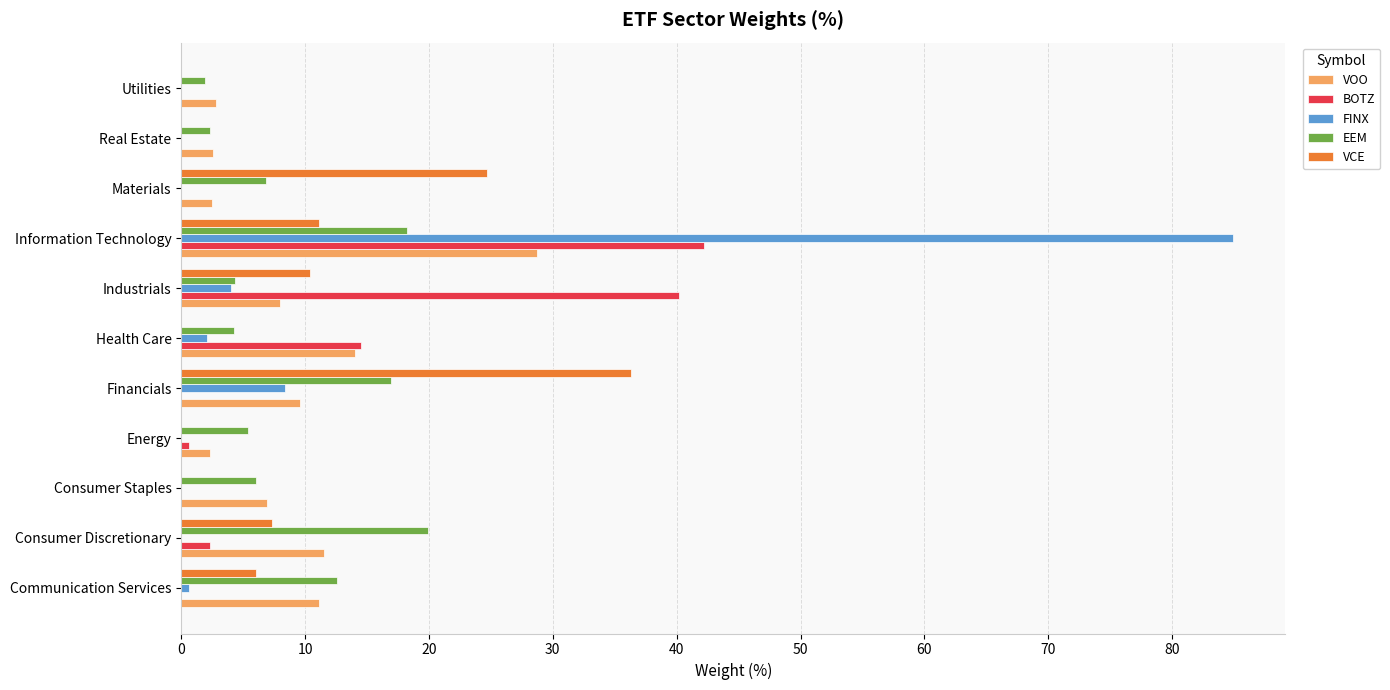

What is the sum of the BOTZ values at Materials and Industrials?

40.2